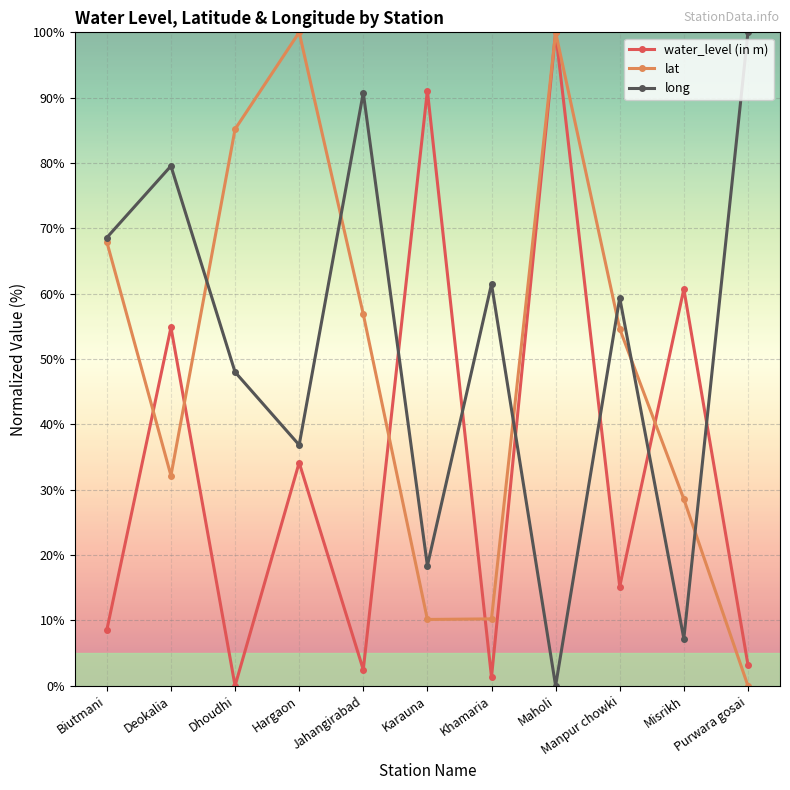

Where is the first local maximum for water_level (in m)?

Deokalia